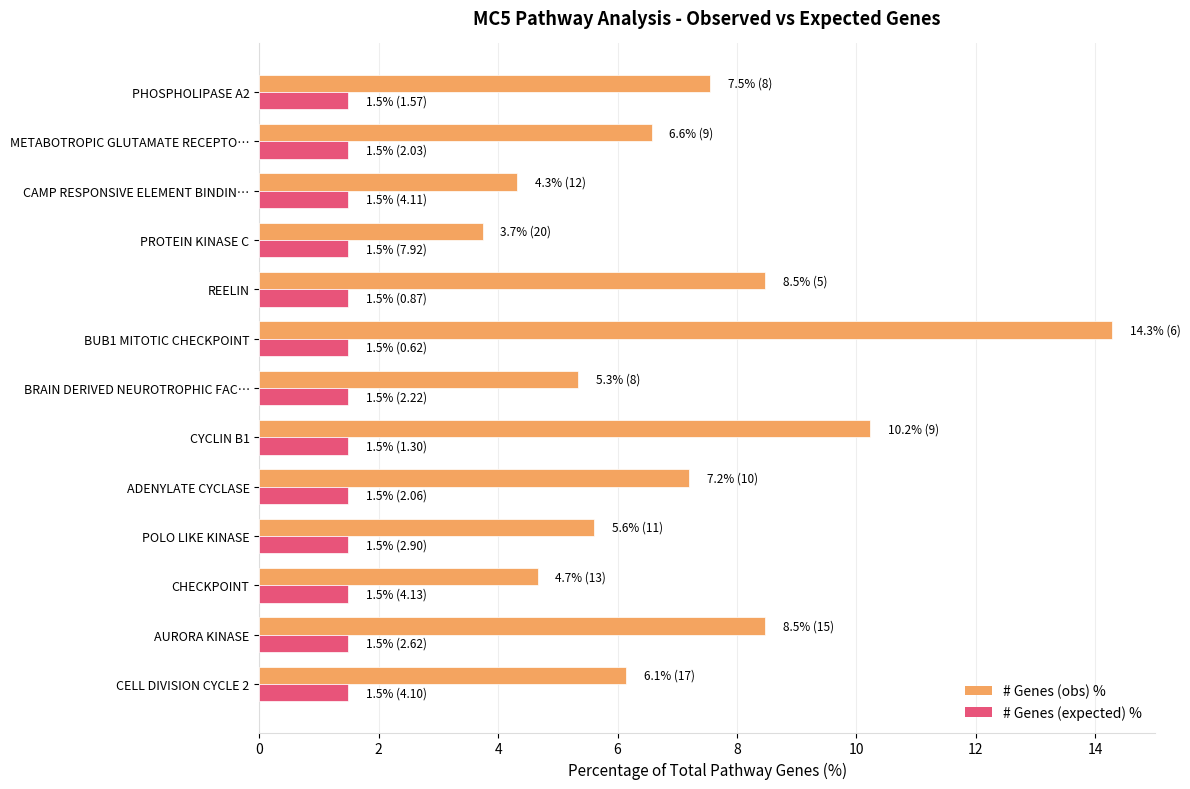

Rank the series by their average value, from highest to lowest.

# Genes (obs) %, # Genes (expected) %